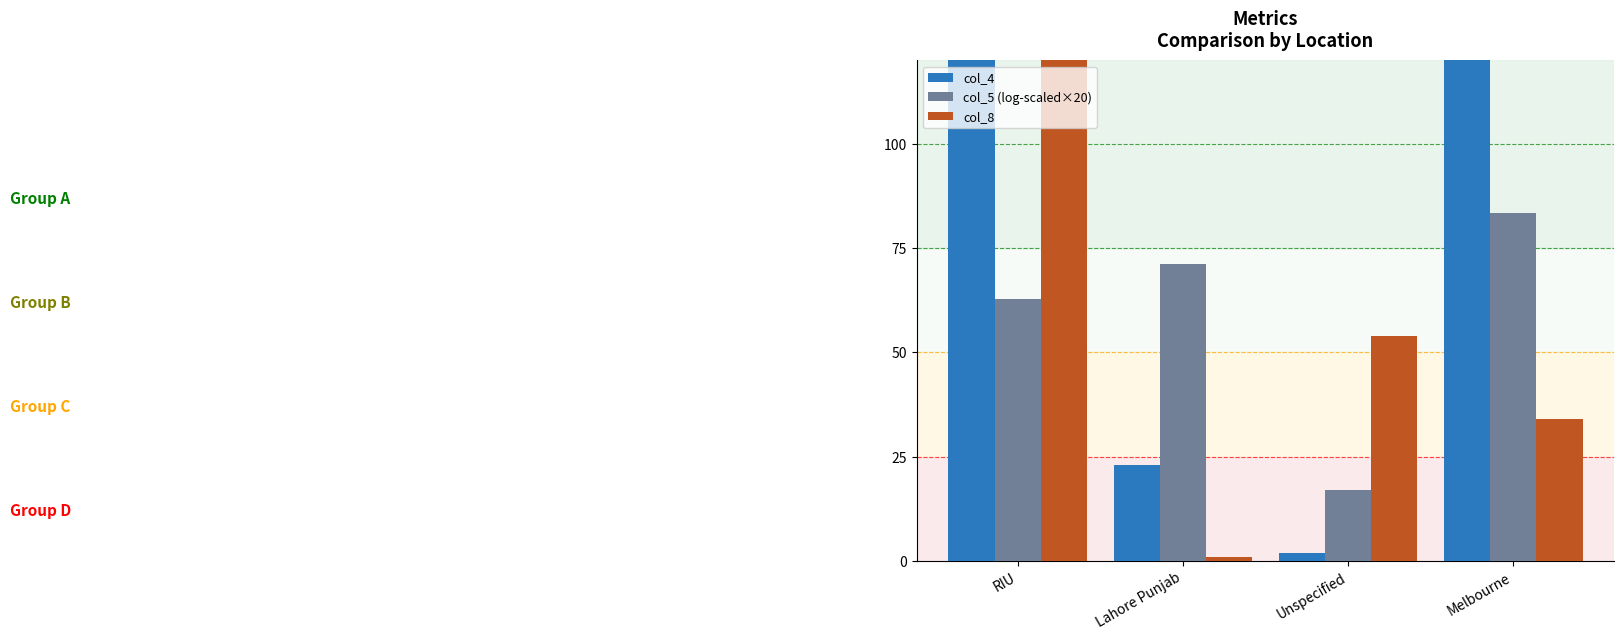

The col_5 (log-scaled×20) series shows 44.0 at Lahore Punjab. True or false?

False